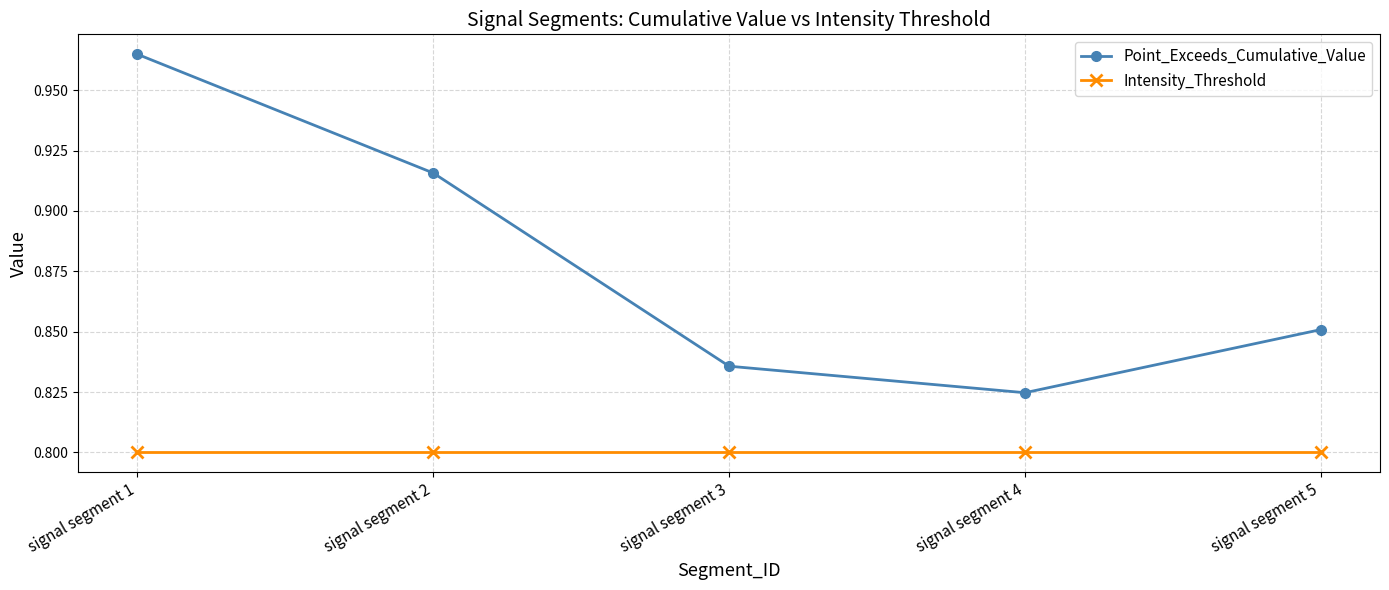

Which series changed the most between signal segment 3 and signal segment 5?

Point_Exceeds_Cumulative_Value